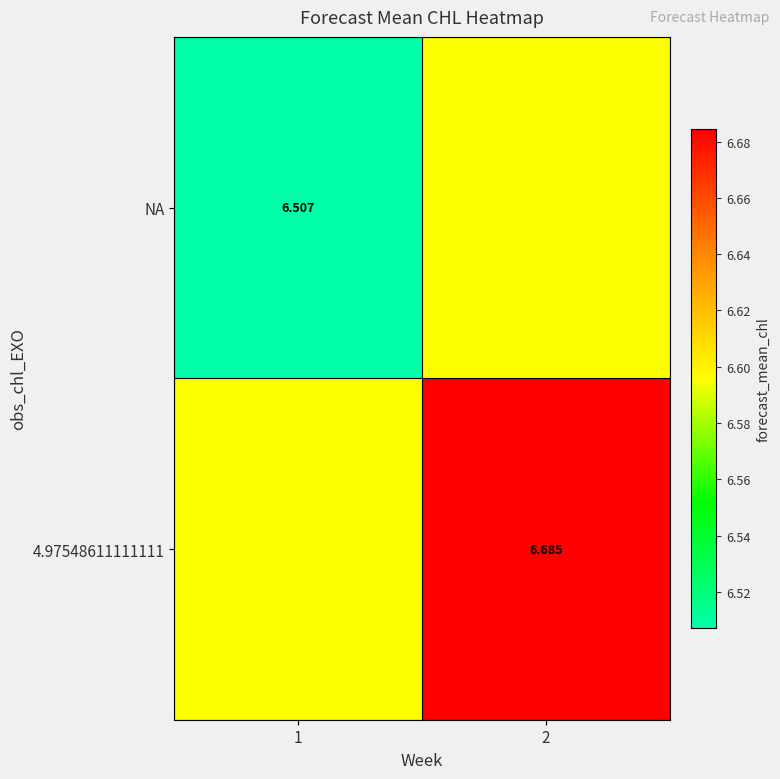

Is the value of NA at 2 greater than the value of 4.97548611111111 at 2?

No